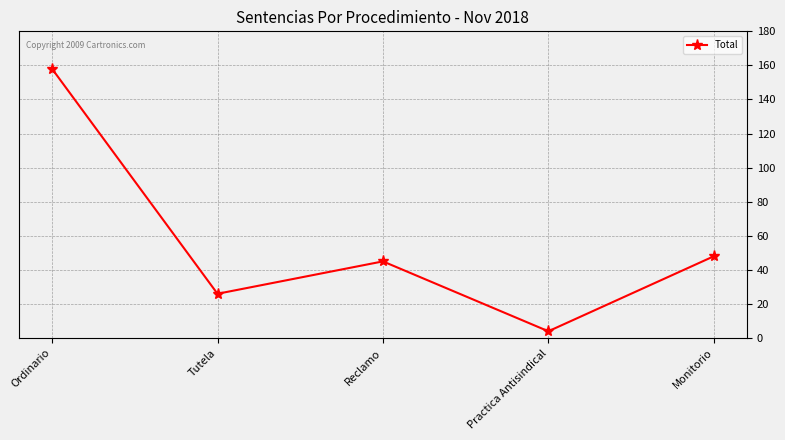

What is the average value?

56